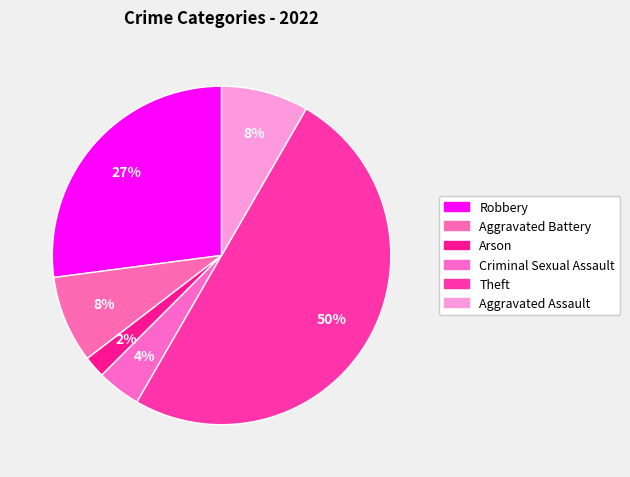

Which category has the smallest portion of the pie?

Arson